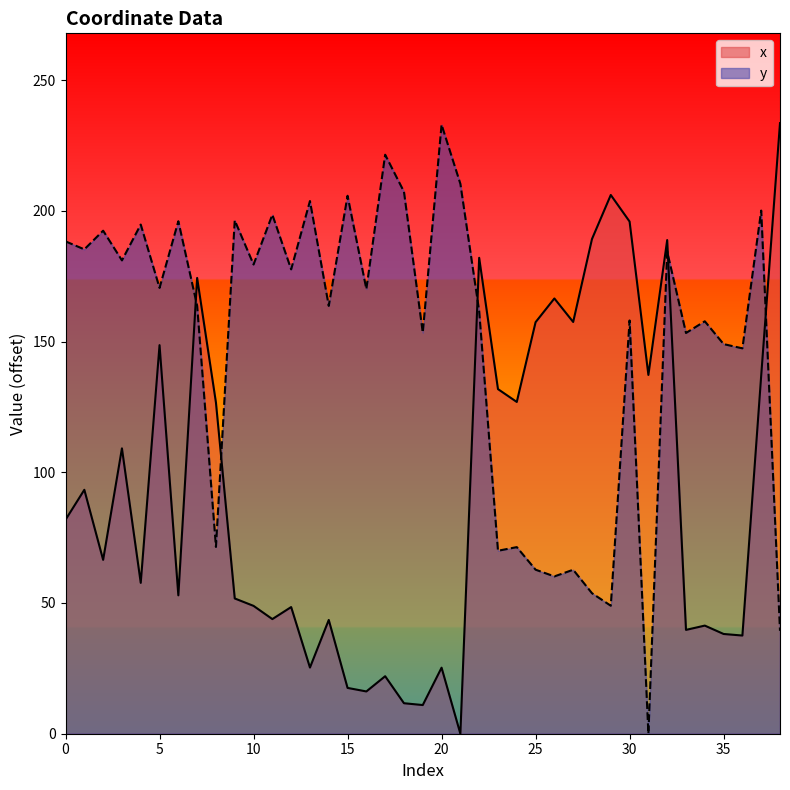

Where do y and x first cross each other?

6 and 7